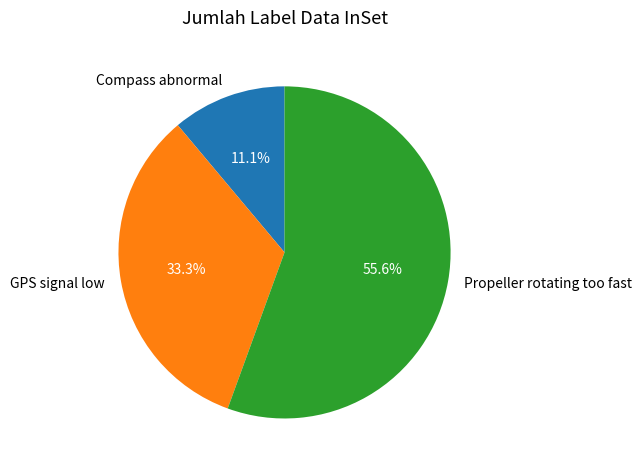

Does any single category account for the majority?

Yes